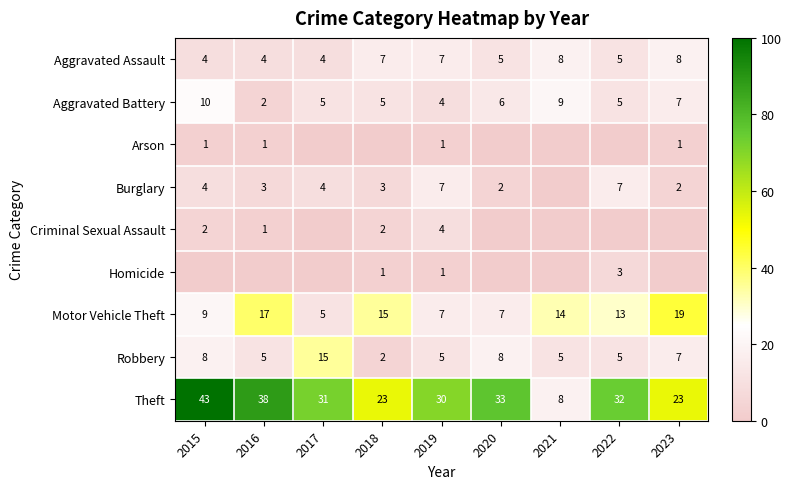

What is the total value across all series at 2019?

66